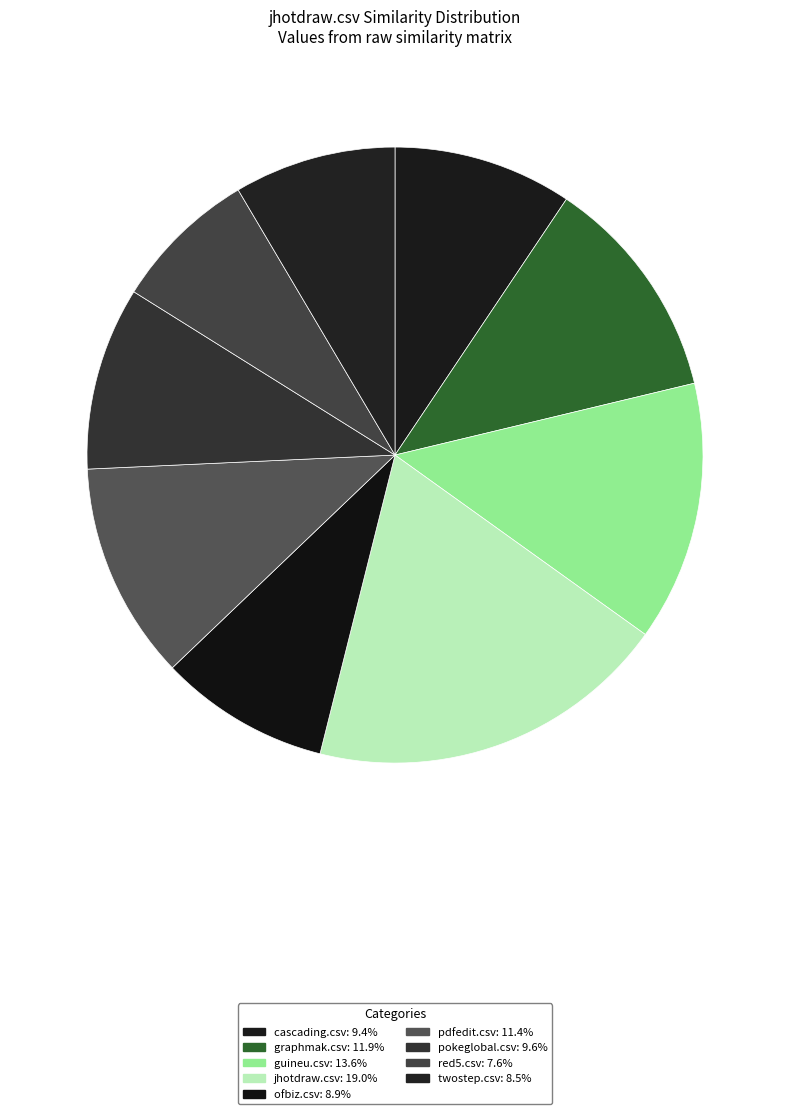

To the nearest percent, what percentage of the pie is ofbiz.csv?

9%